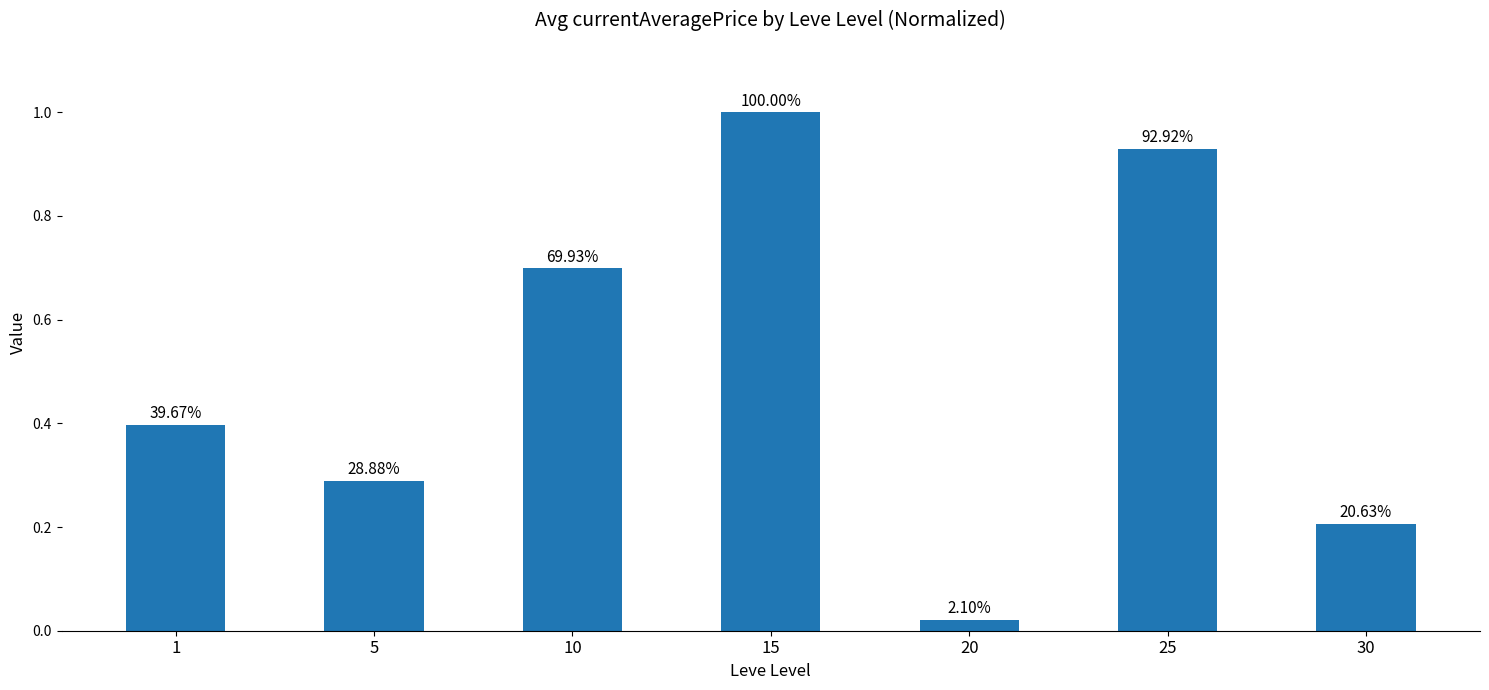

How many bars are there in total?

7